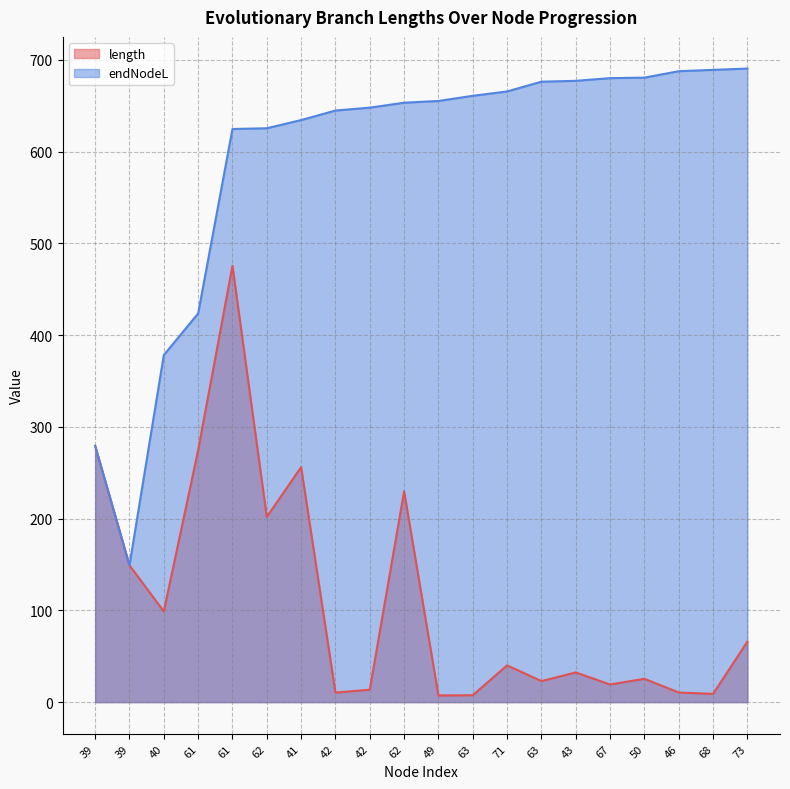

List the series in order of their peak value, lowest first.

length, endNodeL